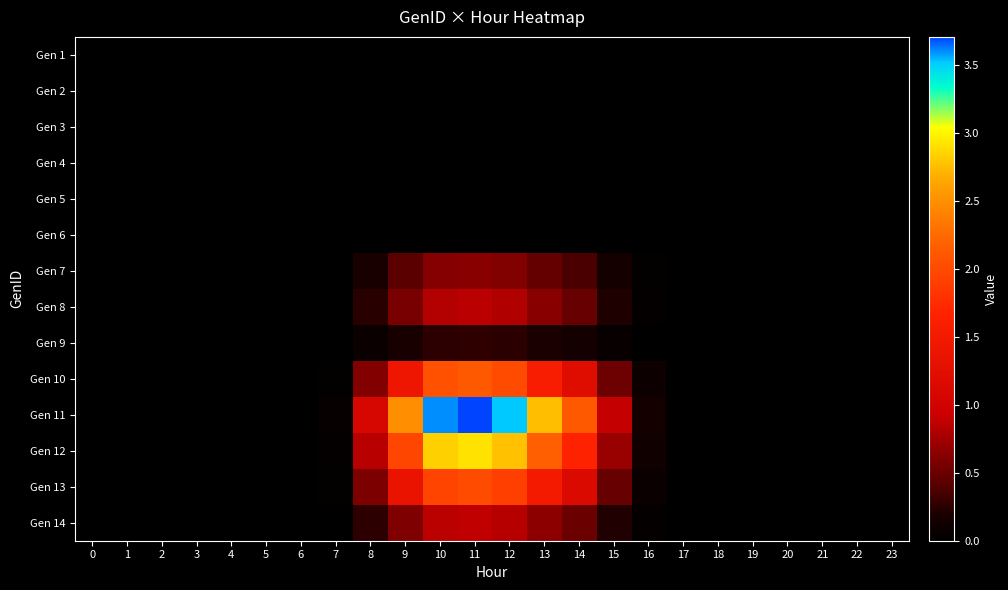

Which series changed the most between 14 and 15?

Gen 11